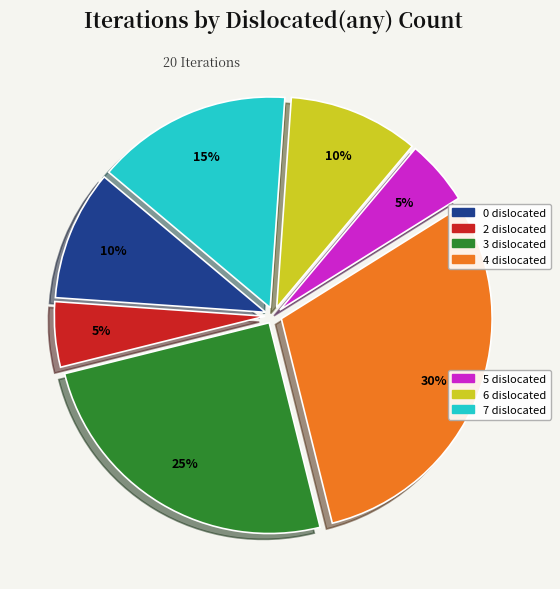

Is there a majority slice in this chart?

No